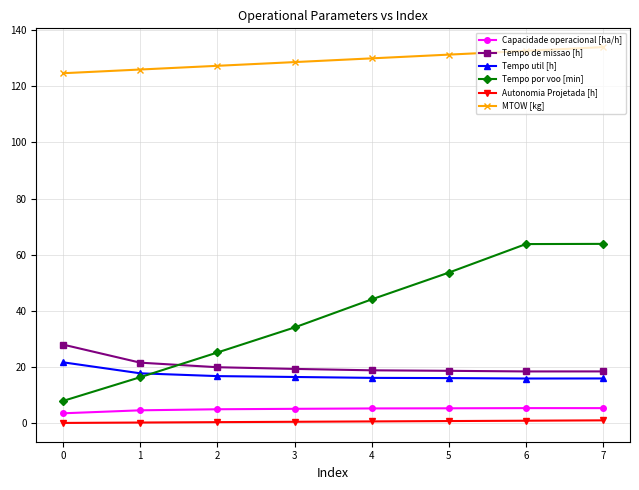

What is the total value across all series at 4?

215.1